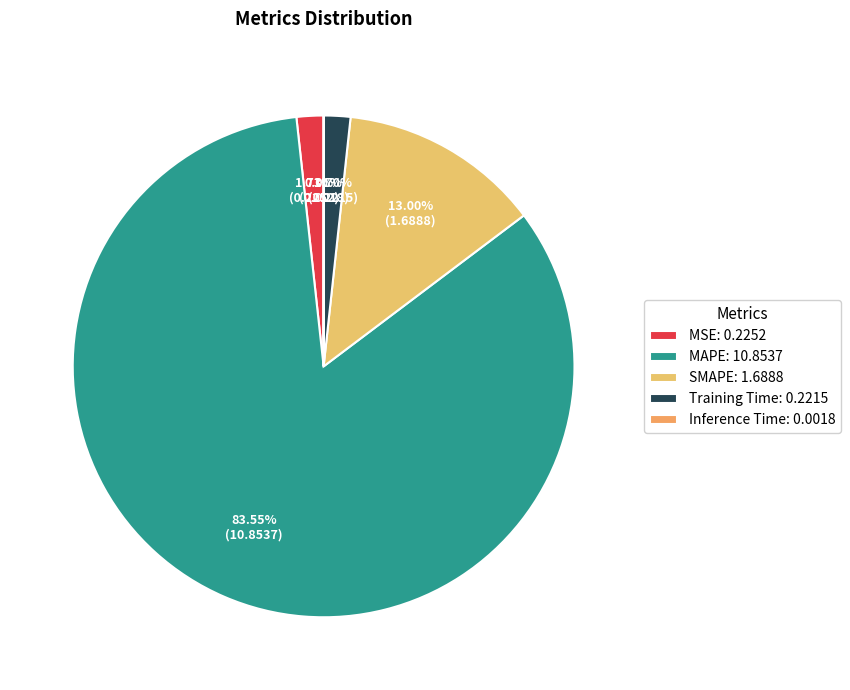

Which slice is the smallest?

Inference Time